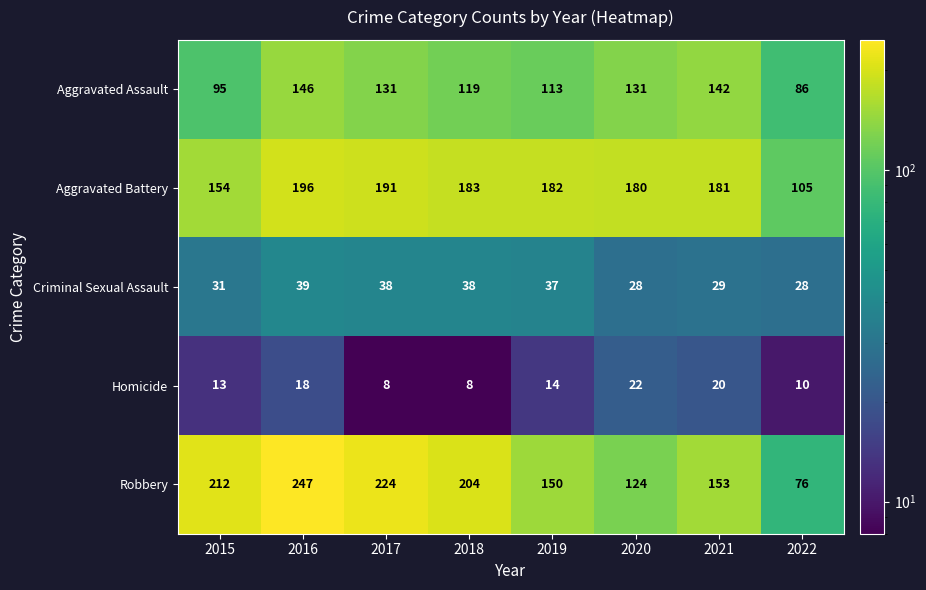

How many values in the Homicide series are below 14?

4